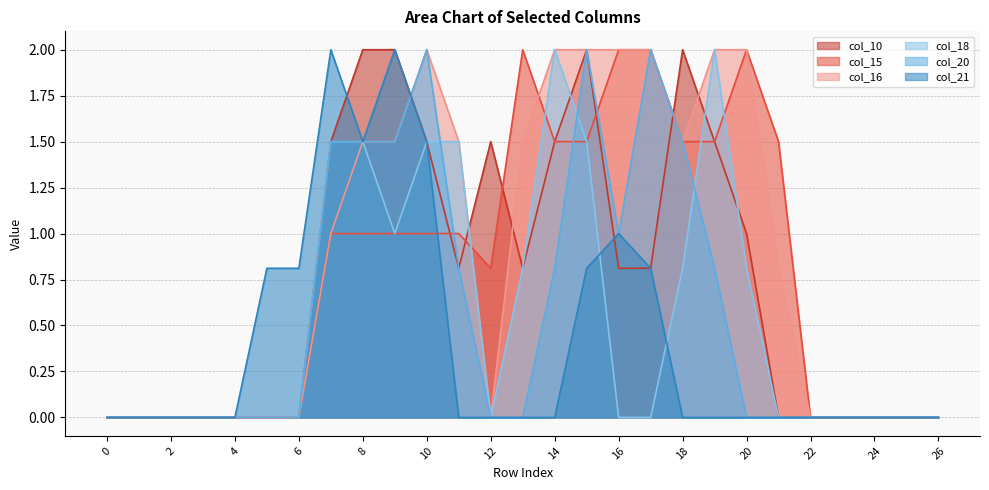

After their last crossing, which series has the higher values: col_20 or col_21?

col_20